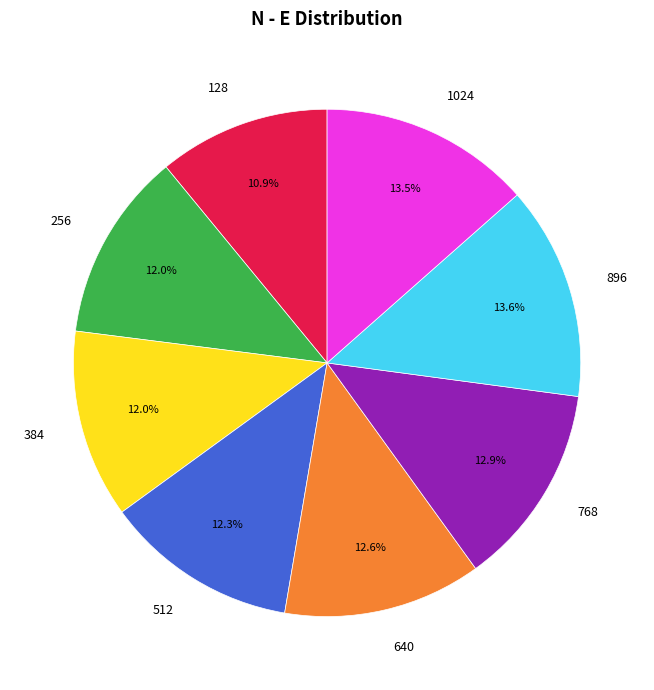

Count the number of slices in the pie.

8